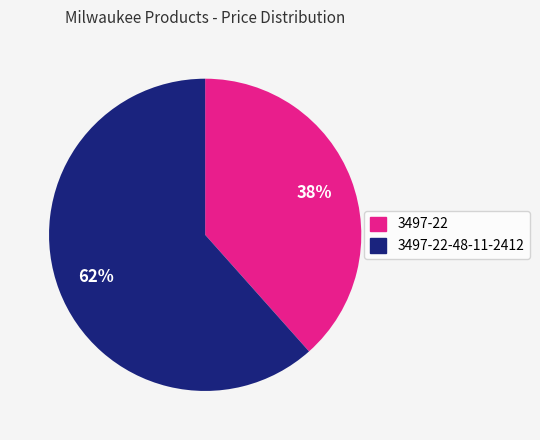

What percentage is the 3497-22-48-11-2412 slice, to the nearest percent?

62%